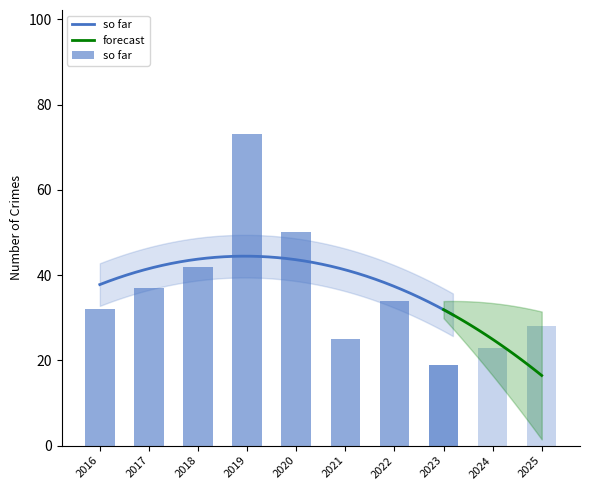

Which category has the highest value across all series?

2019